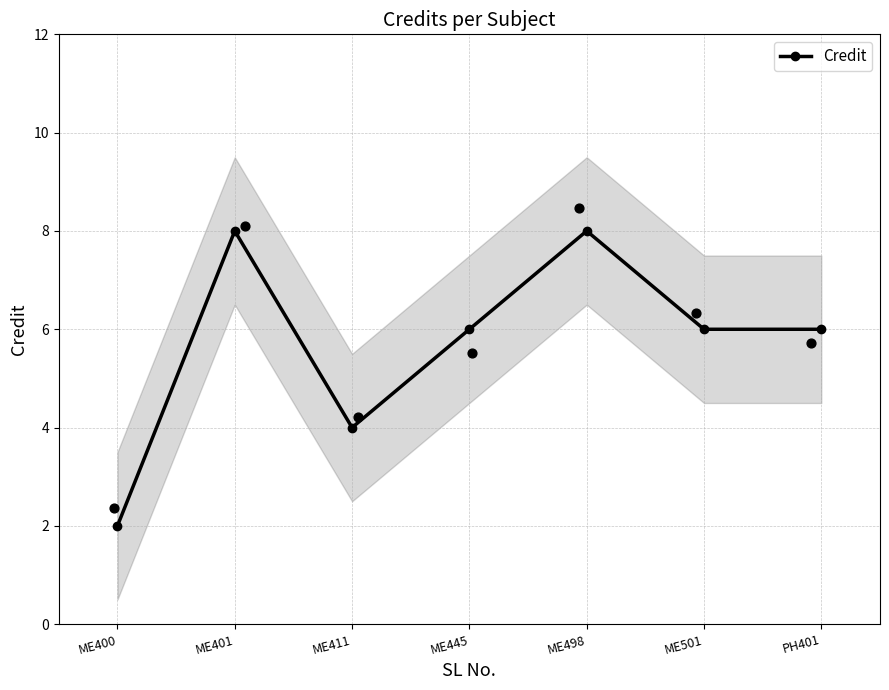

Approximately how many times larger is the value at ME401 compared to ME445?

1.3